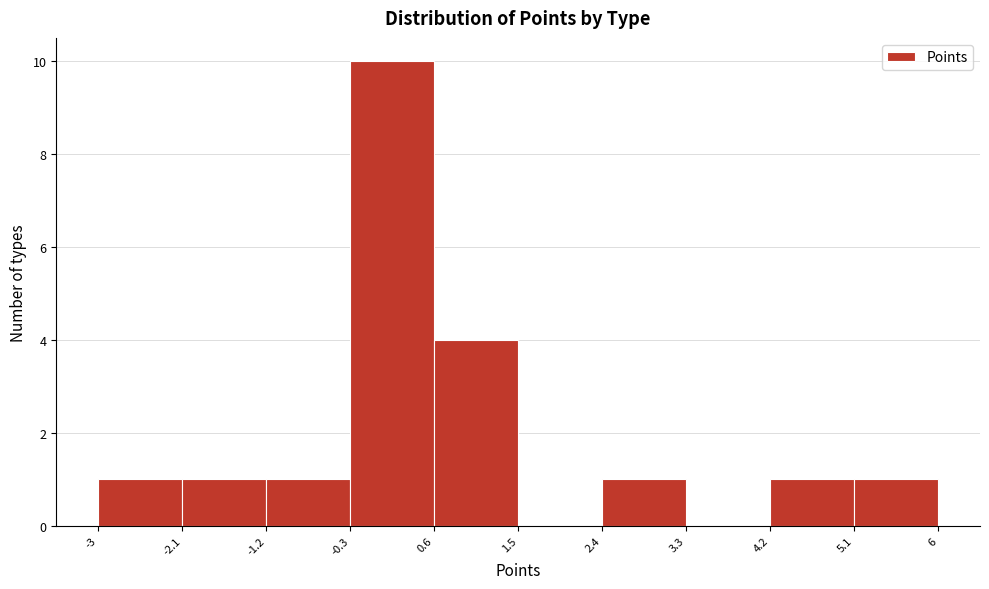

Reading left to right, transcribe this chart: for each bar, give the range it covers on the x-axis and its height. The values are not printed on the chart, so give them approximately, as read against the axis.

-3 to -2.1: 1
-2.1 to -1.2: 1
-1.2 to -0.3: 1
-0.3 to 0.6: 10
0.6 to 1.5: 4
1.5 to 2.4: 0
2.4 to 3.3: 1
3.3 to 4.2: 0
4.2 to 5.1: 1
5.1 to 6: 1